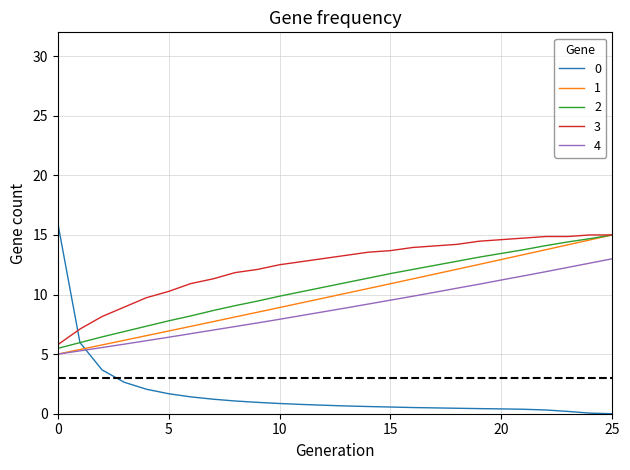

True or false: 4 and 3 cross at least once.

False